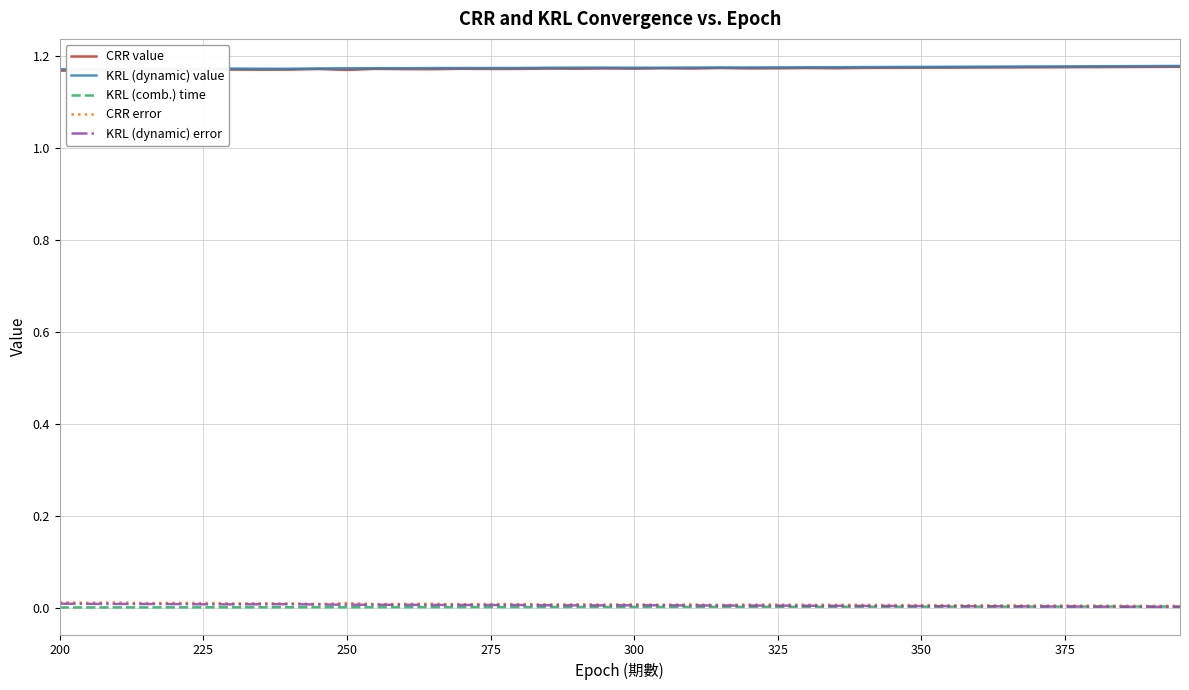

True or false: KRL (dynamic) value and CRR error intersect in this chart.

False